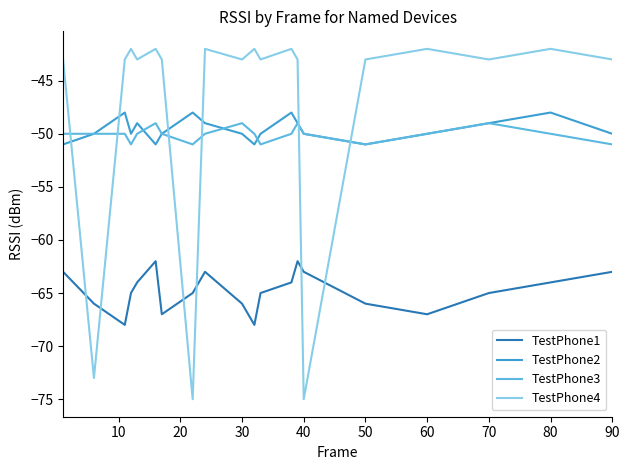

Which series has the largest total across all categories?

TestPhone4